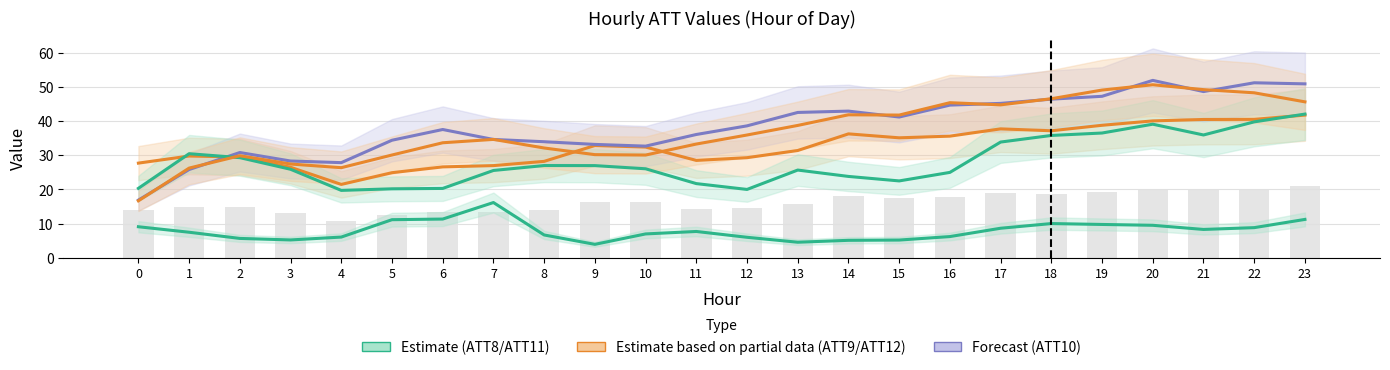

Which has a higher value, 7 or 1?

7